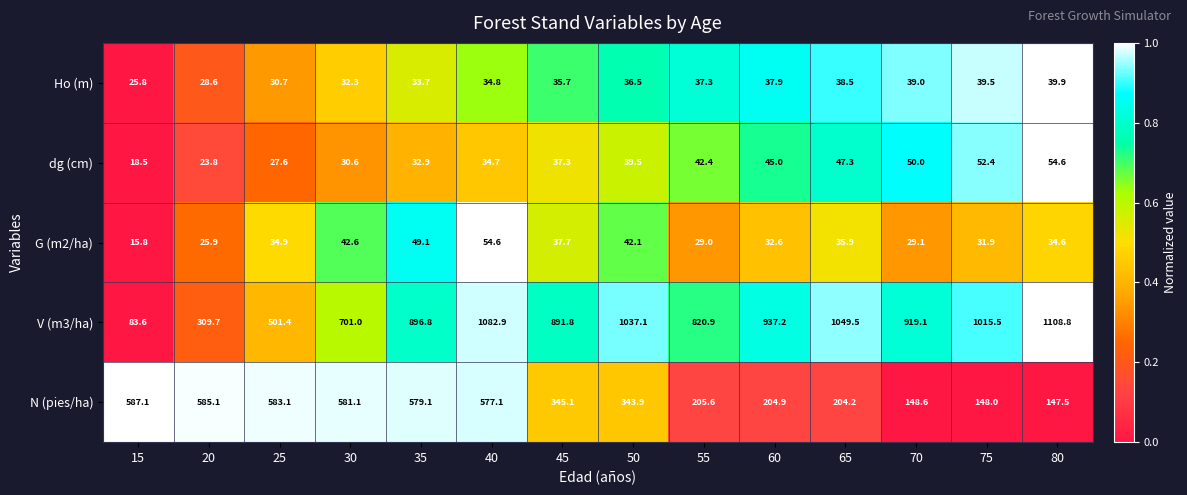

How many data points in G (m2/ha) are less than 34?

6